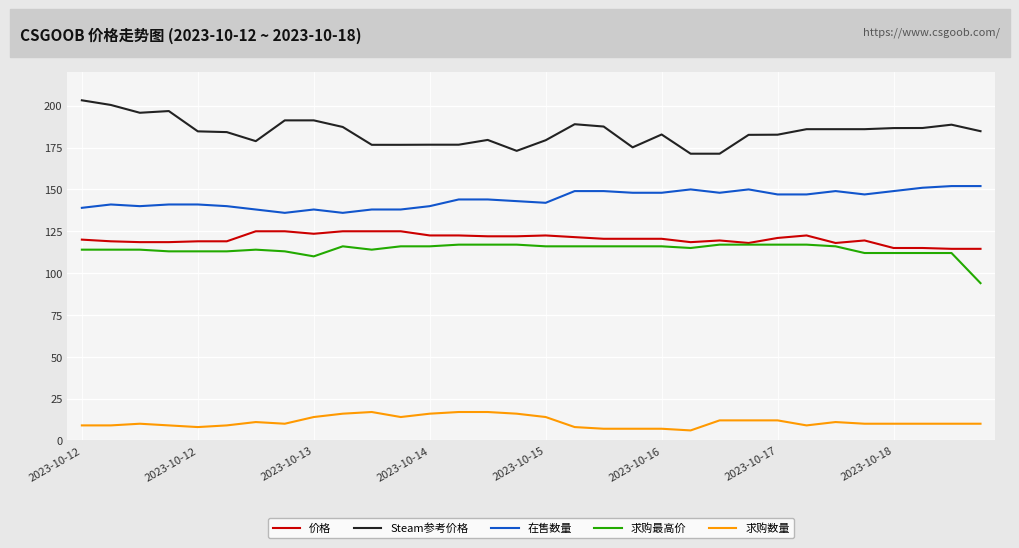

True or false: 求购最高价 and 在售数量 cross at least once.

False